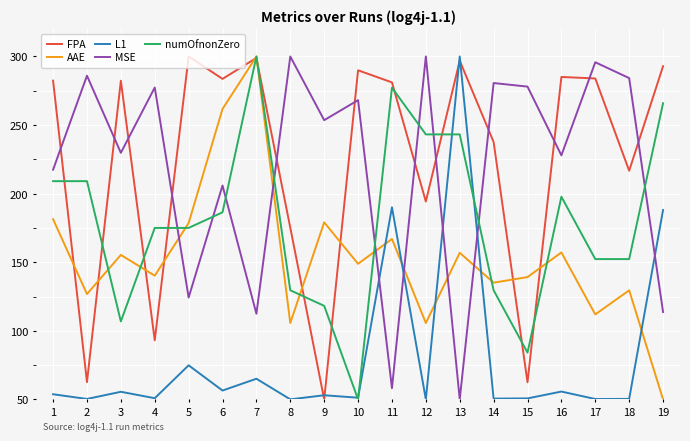

Which series has the largest total across all categories?

FPA